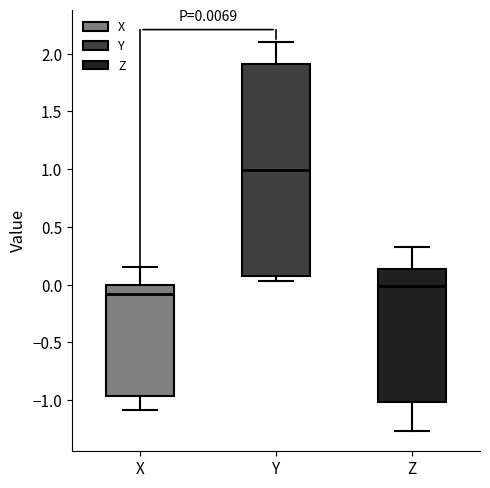

Which box is the tallest, from its lower edge to its upper edge?

Y